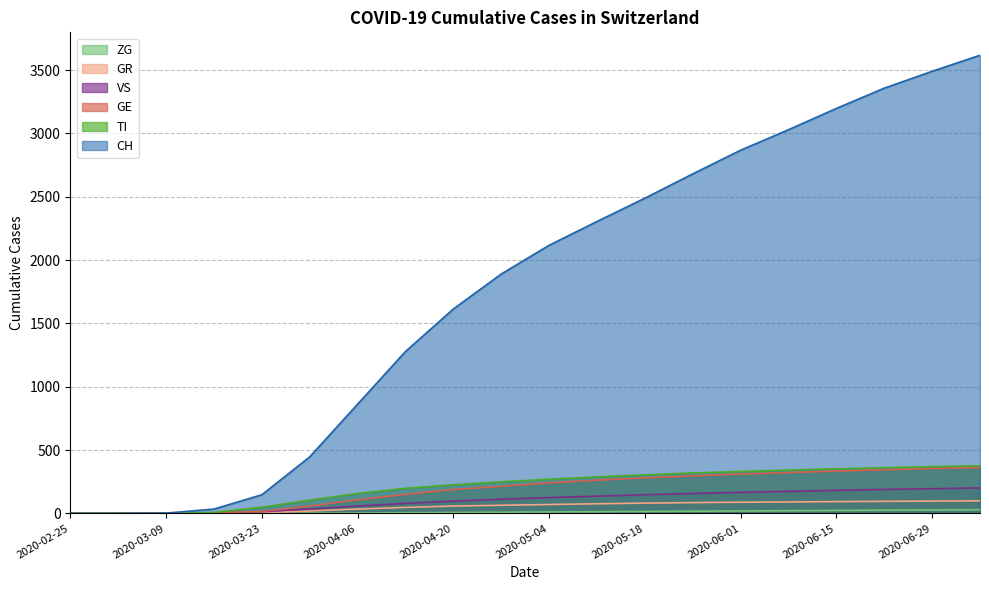

Rank the categories by GR value from highest to lowest.

2020-07-06, 2020-06-29, 2020-06-22, 2020-06-15, 2020-06-08, 2020-06-01, 2020-05-25, 2020-05-18, 2020-05-11, 2020-05-04, 2020-04-27, 2020-04-20, 2020-04-13, 2020-04-06, 2020-03-30, 2020-03-23, 2020-03-16, 2020-02-25, 2020-03-02, 2020-03-09